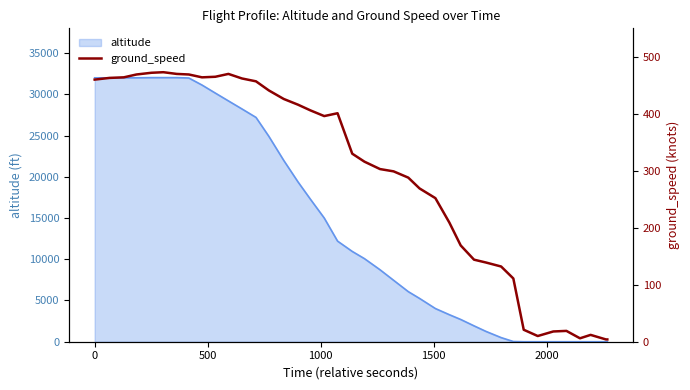

What is the maximum value for altitude?

32025